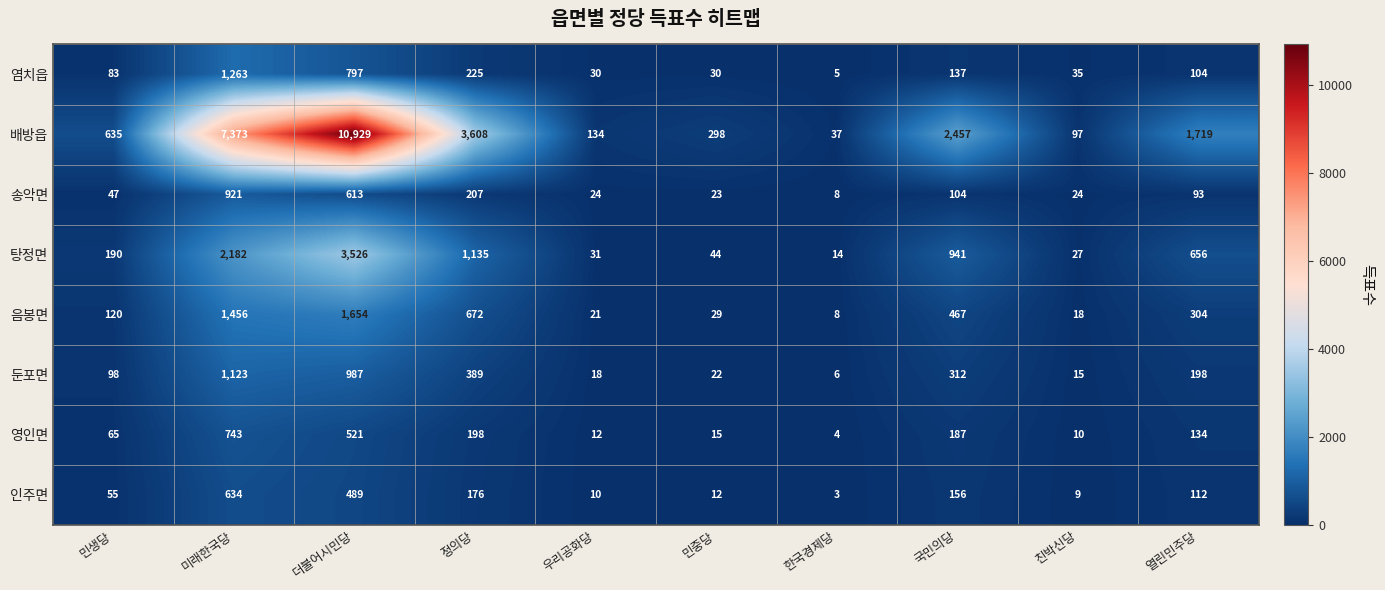

Which series has the largest total across all categories?

배방읍